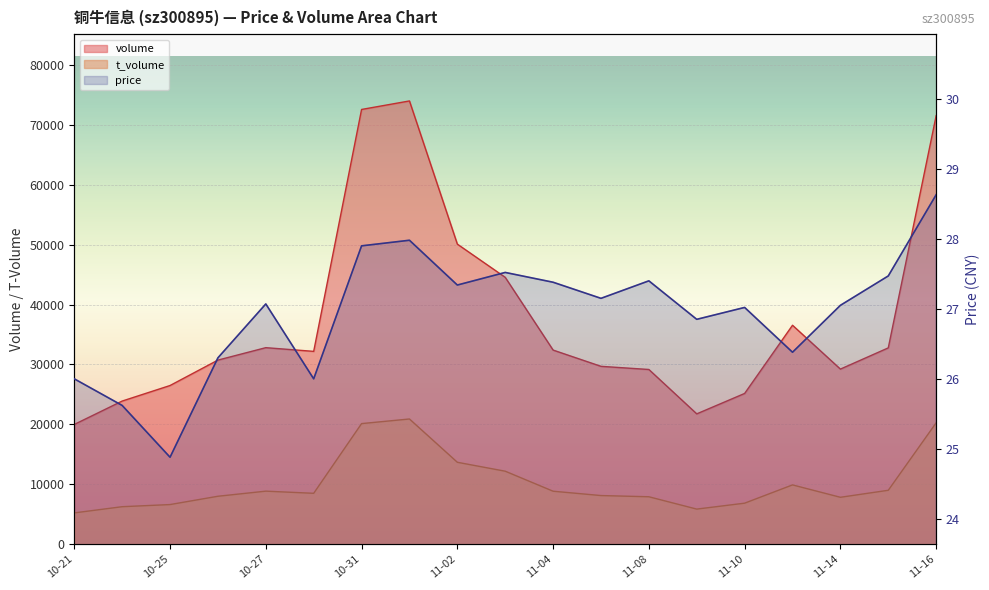

What is the total value across all series at 11-04?

41282.4